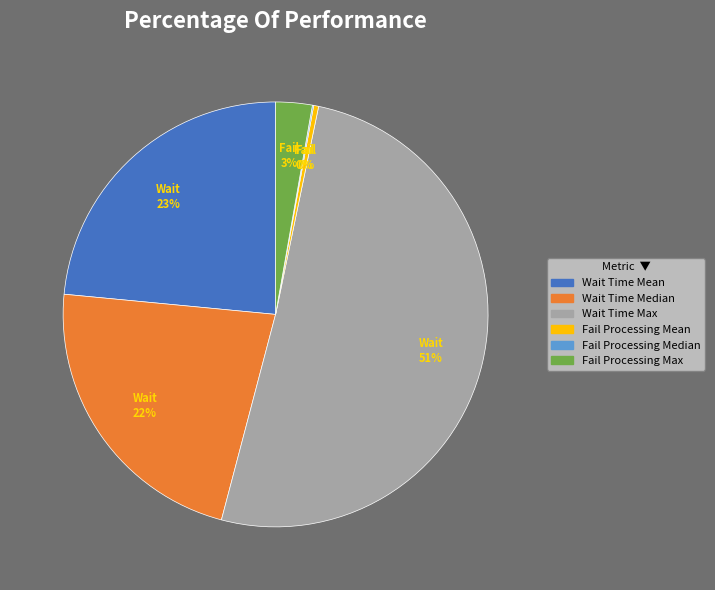

Is the sum of Wait Time Max and Fail Processing Mean greater than half?

Yes